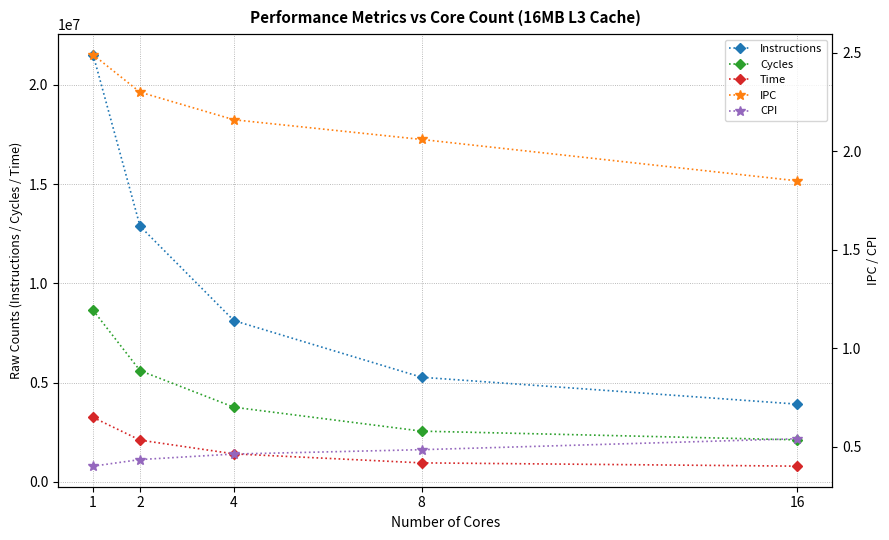

What is the value of the Cycles point at the 1st from the left?

8646661